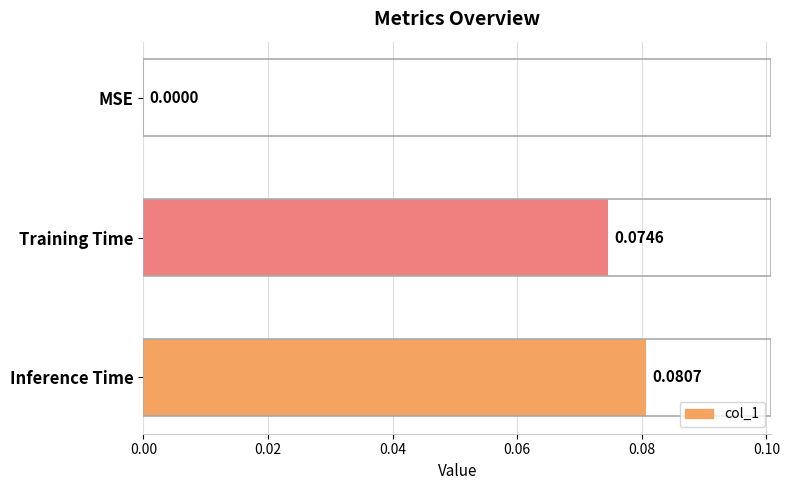

Between Training Time and Inference Time, which is larger?

Inference Time